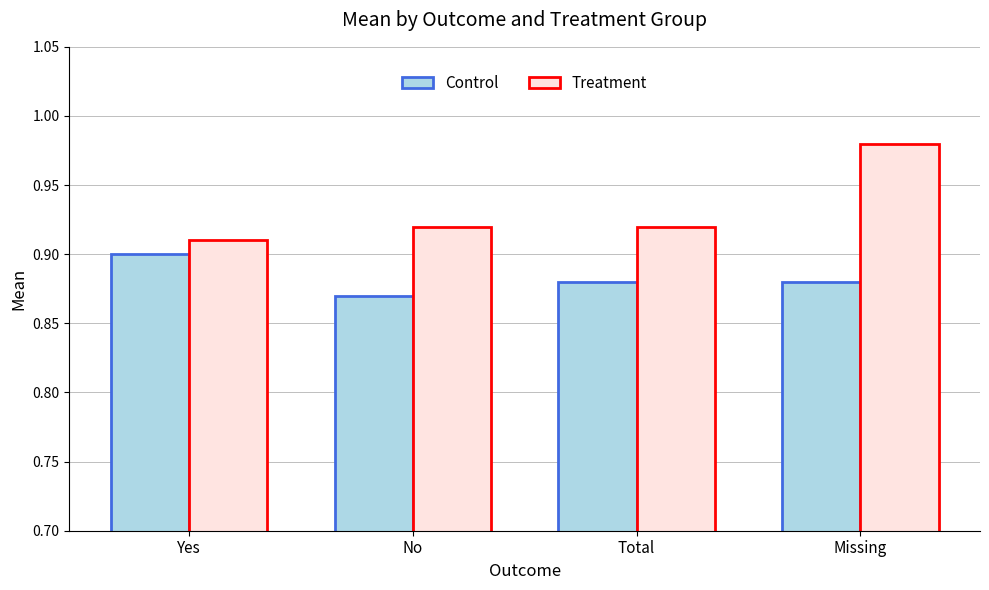

Which series has the largest range (max minus min)?

Treatment